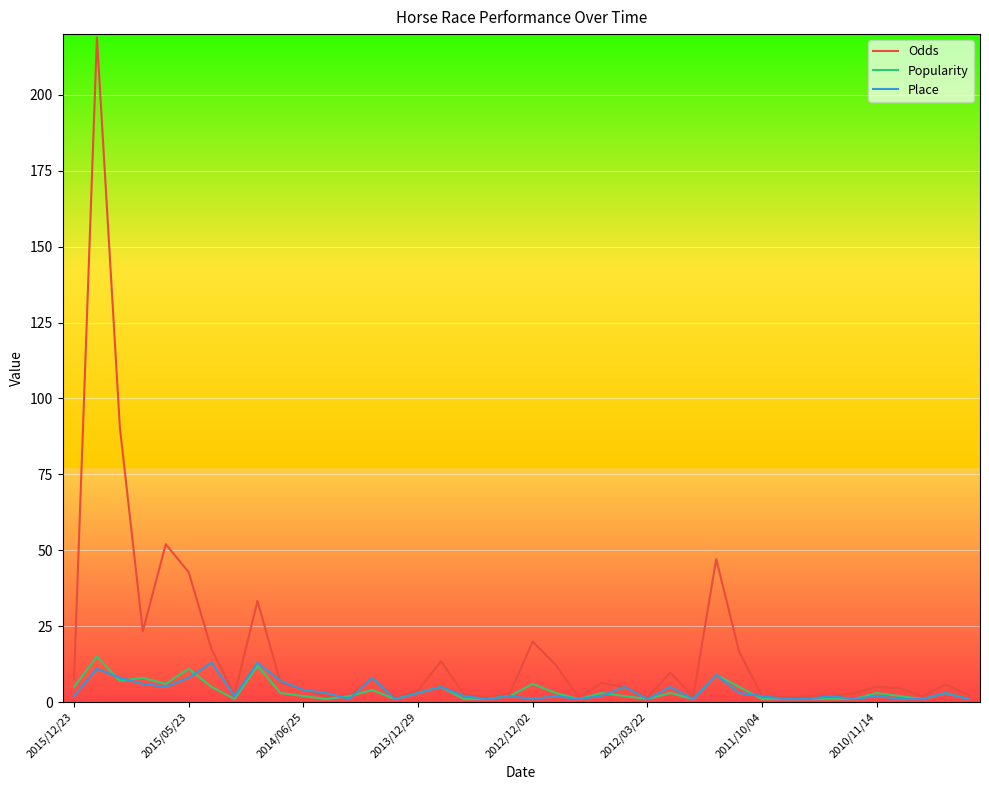

Count the number of data series in this chart.

3